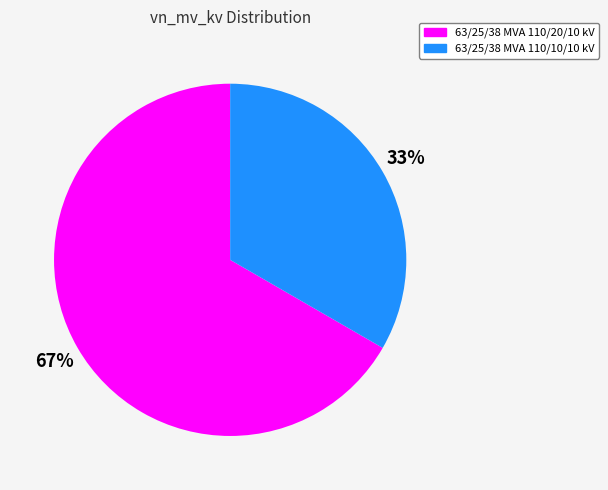

True or false: 63/25/38 MVA 110/10/10 kV accounts for 33% of the total.

True